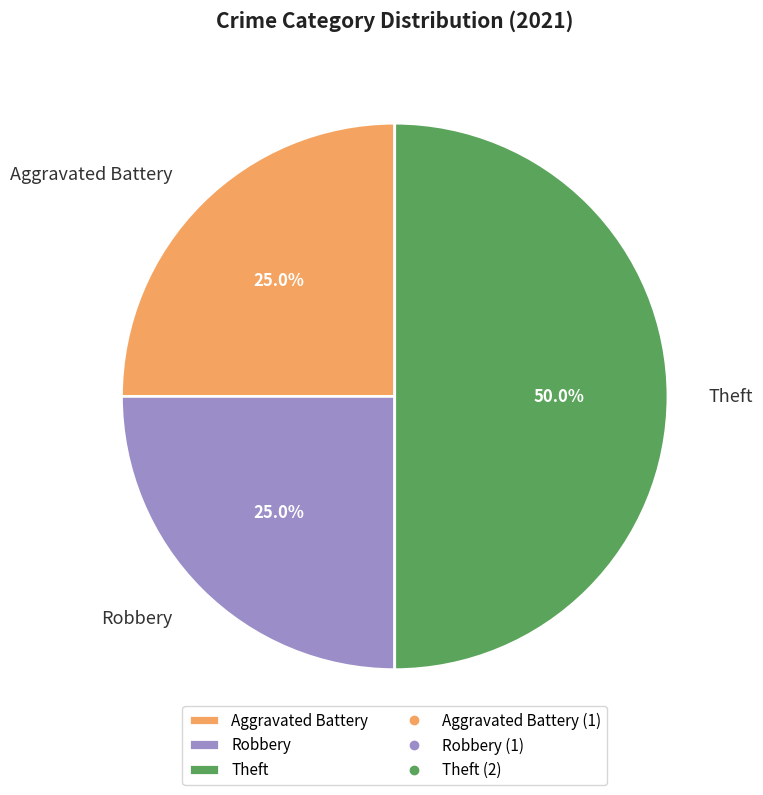

Approximately how many times larger is the value at Robbery compared to Theft?

0.5